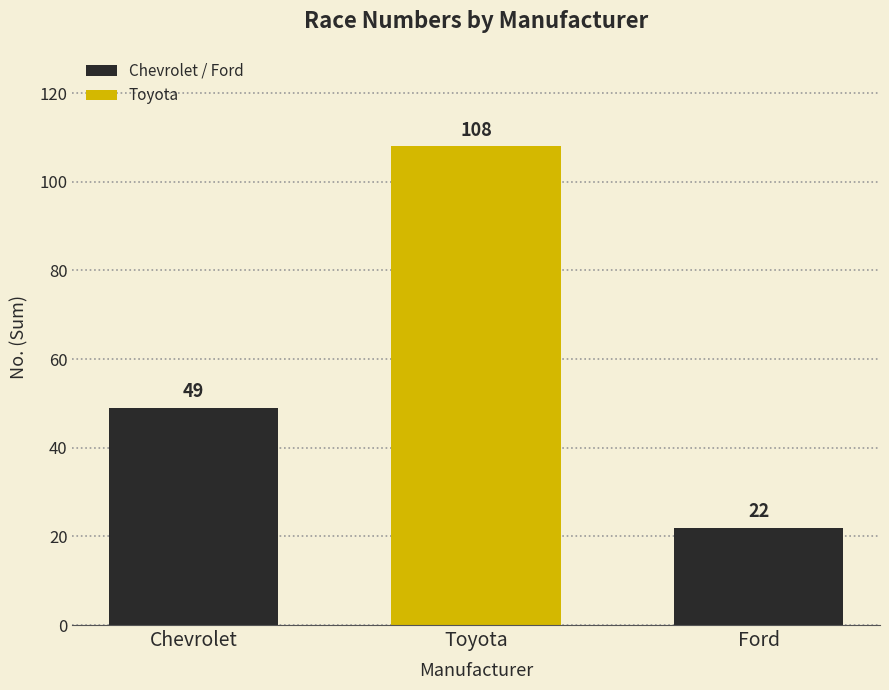

Count the values in the range 22 to 108.

3